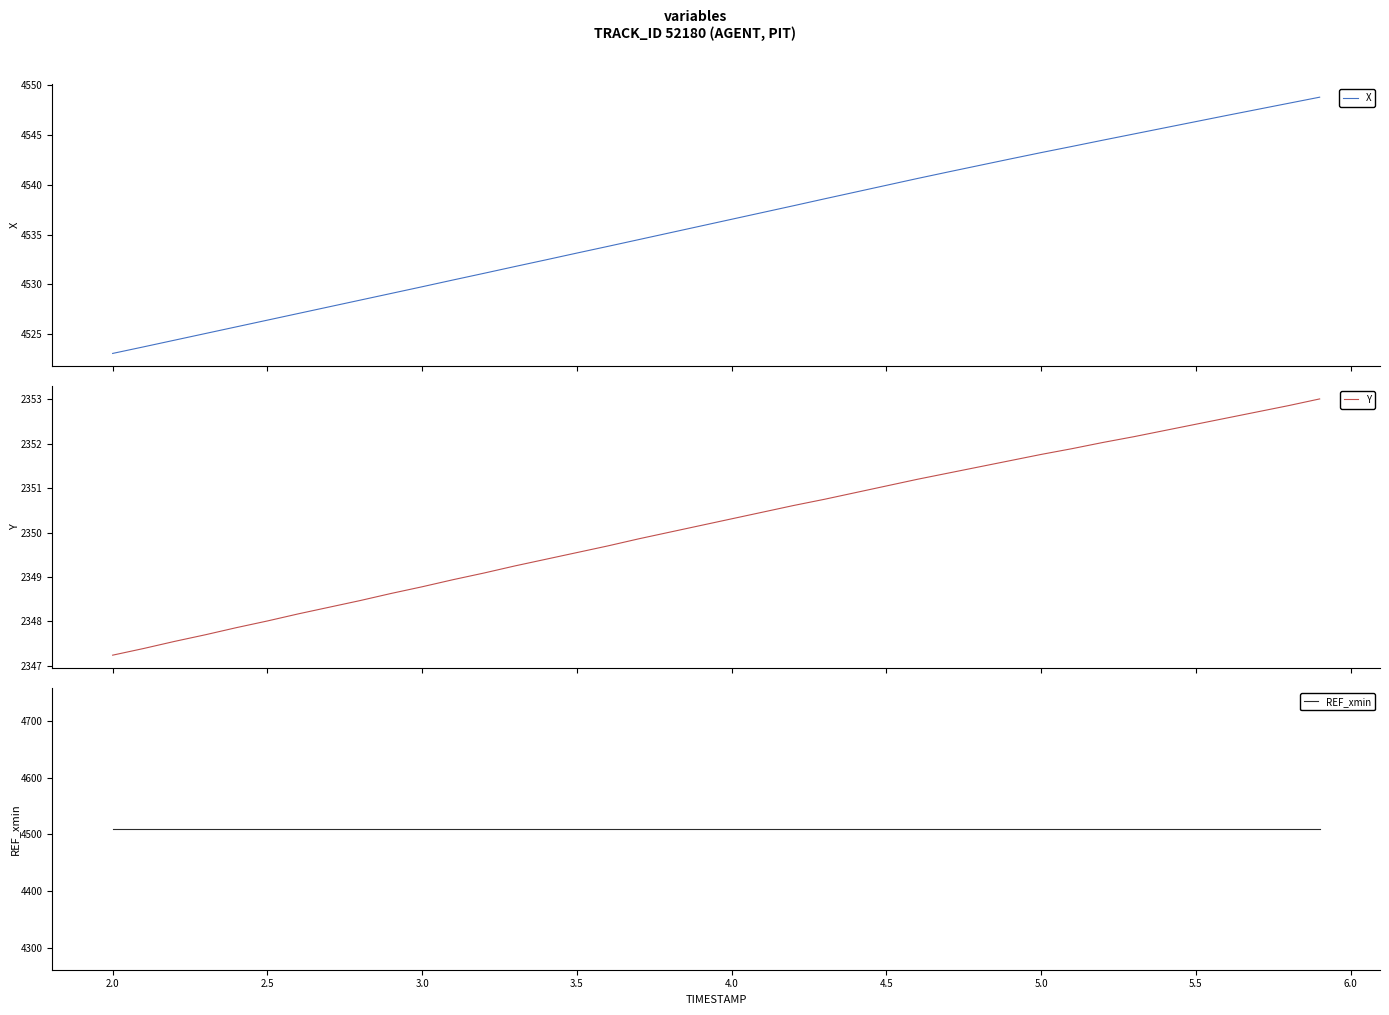

True or false: REF_xmin and X cross at least once.

False